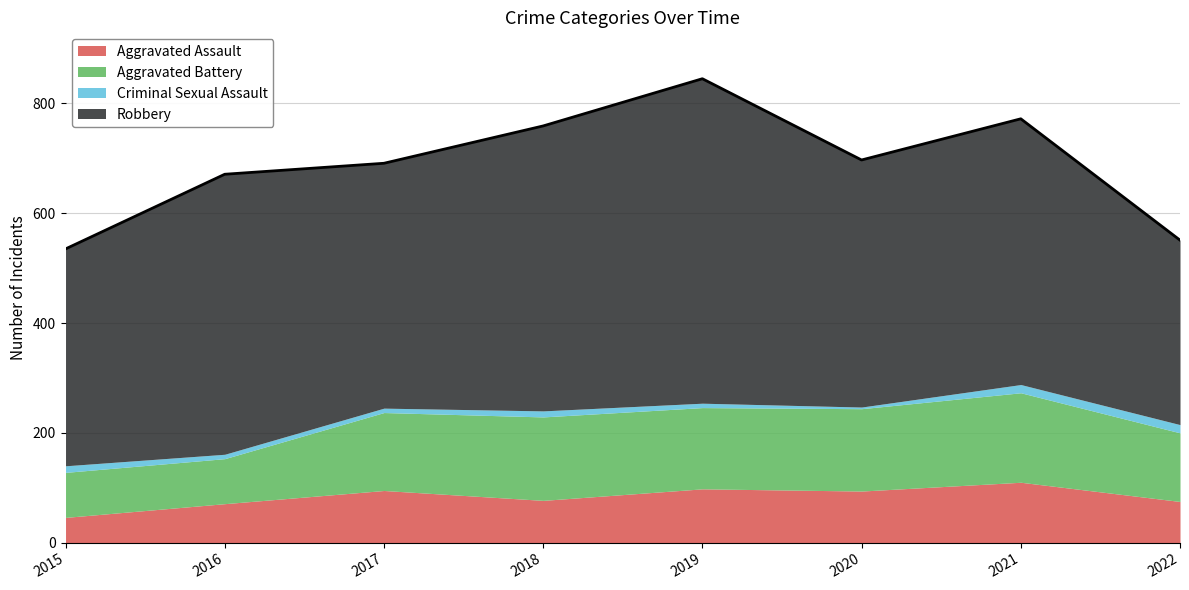

At which category does Aggravated Battery reach its first local valley?

2019